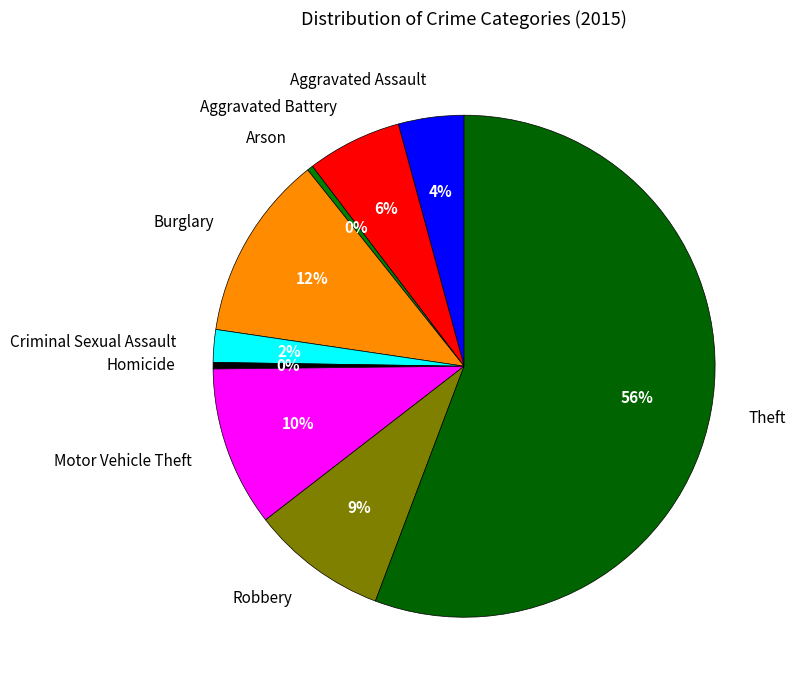

Which slice represents more than half of the pie?

Theft